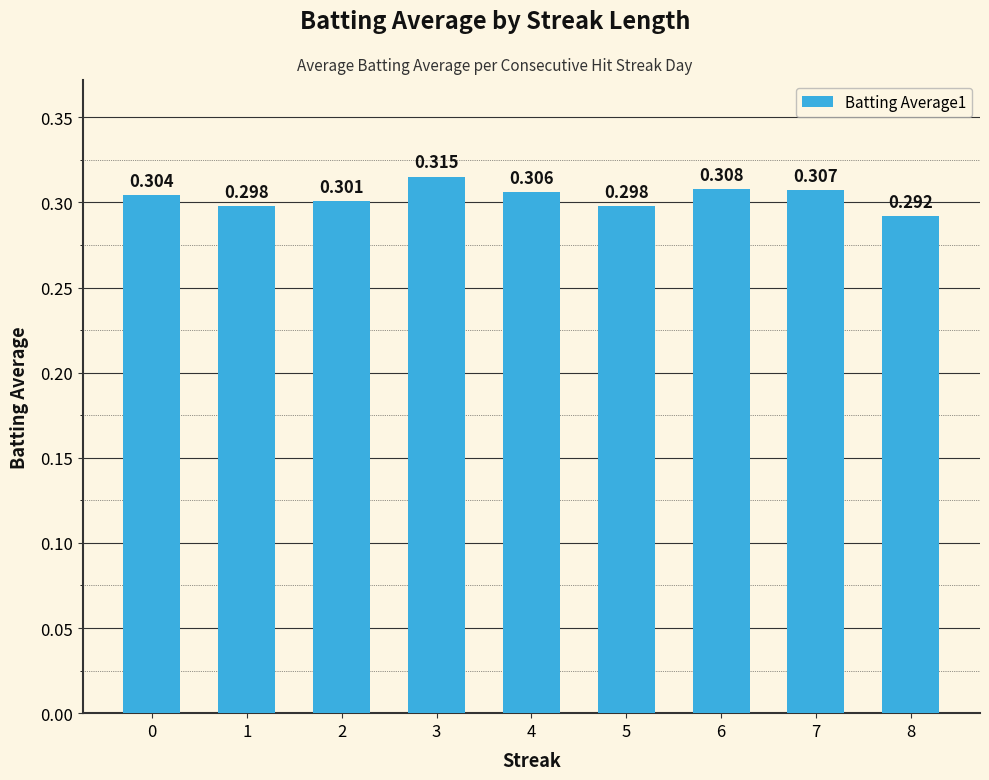

Is it true that the value at 0 is 0.3?

True